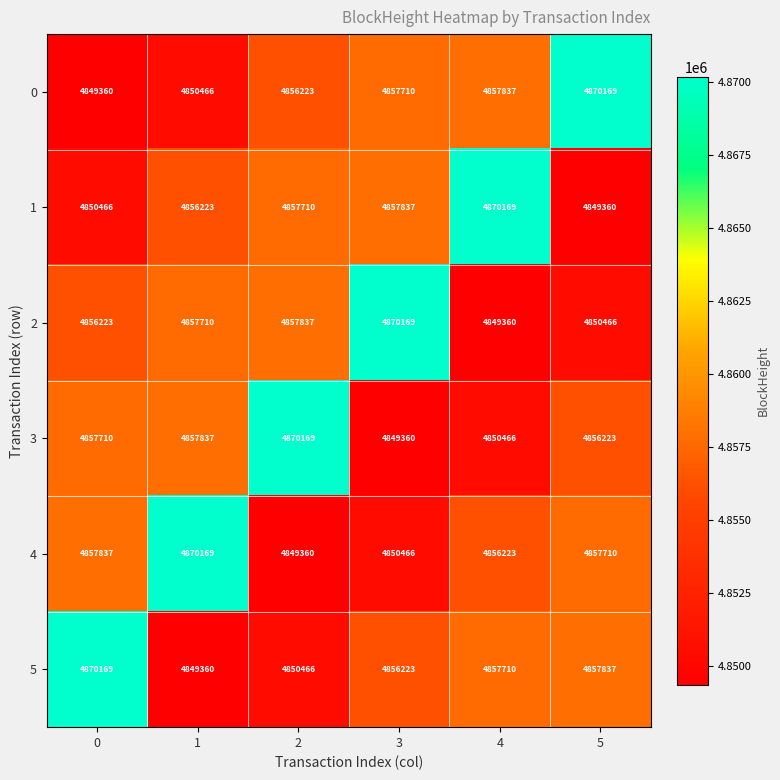

How many series are shown in this chart?

6